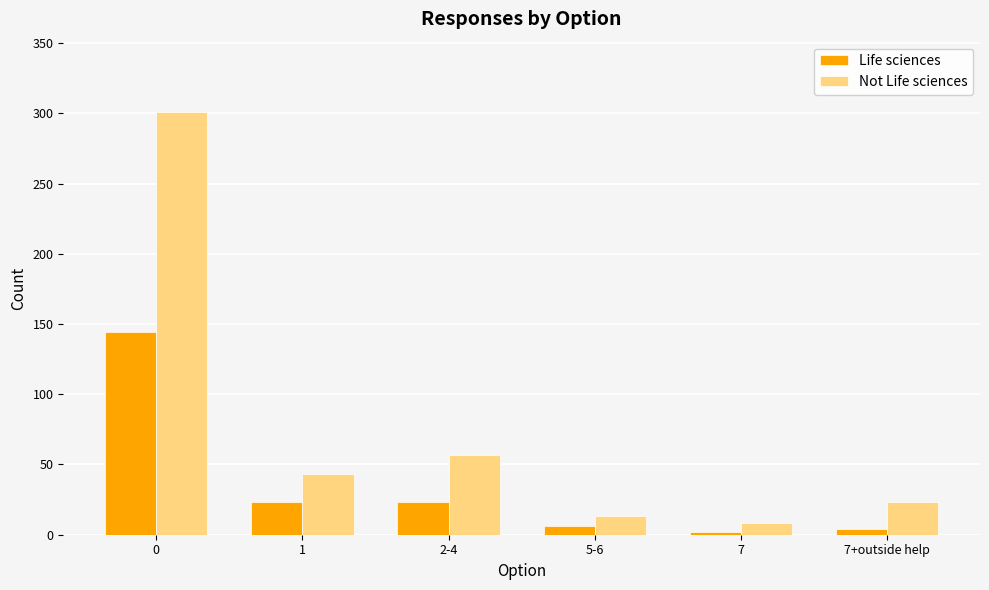

The Life sciences series shows 23 at 2-4. True or false?

True